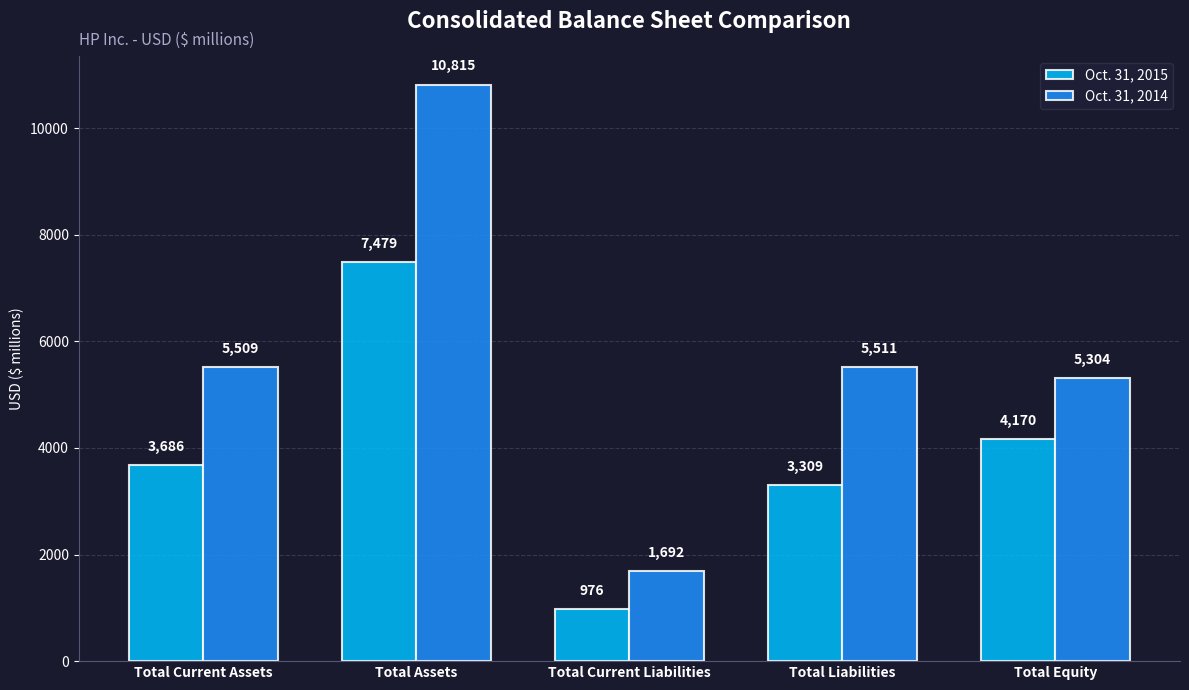

Which series has the largest range (max minus min)?

Oct. 31, 2014